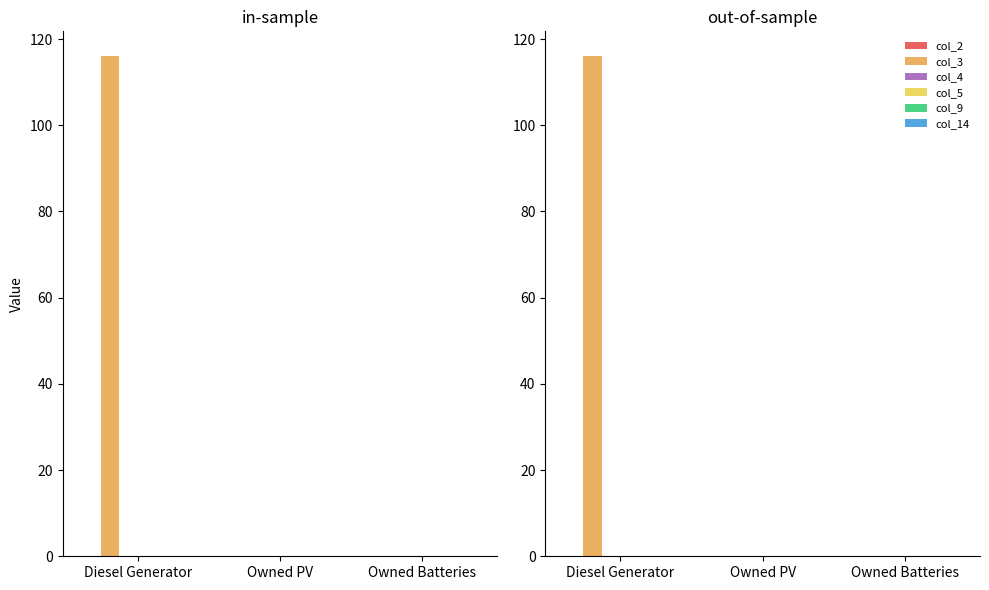

Count the number of categories in the chart.

3